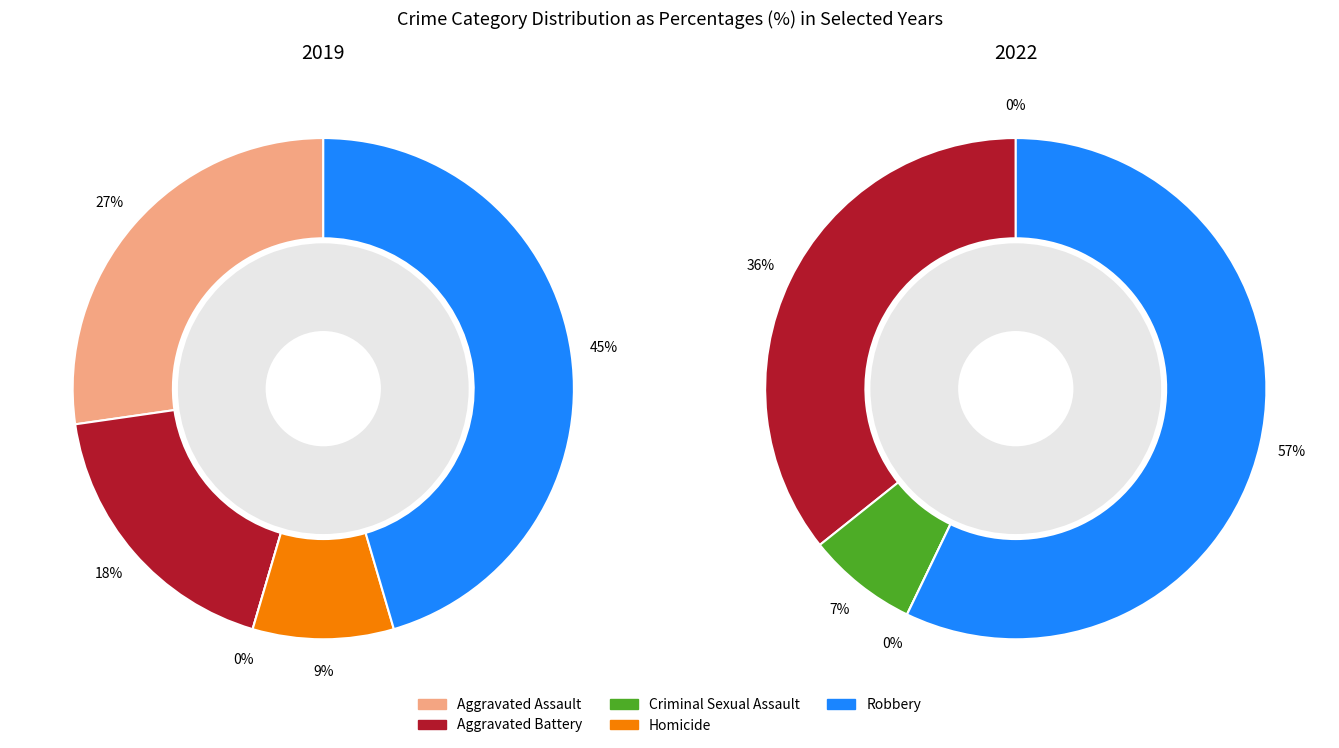

The values_2019 slice represents 21% of the pie. True or false?

False